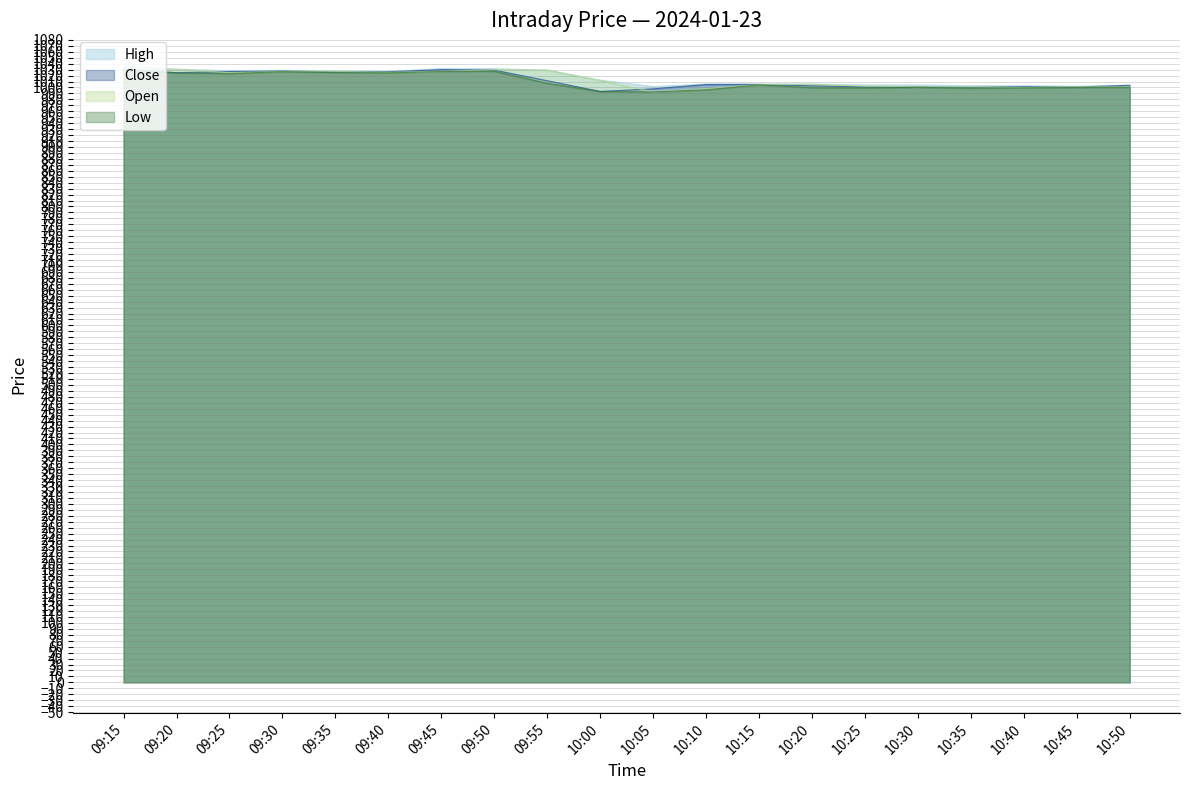

List the series in order of their peak value, lowest first.

Low, Open, Close, High